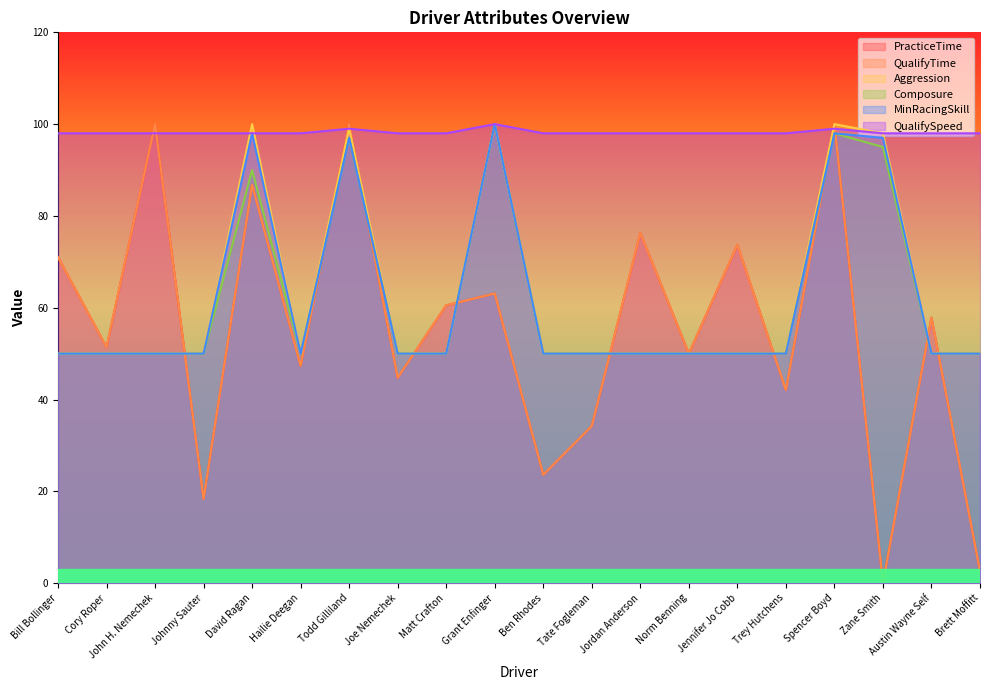

Reading left to right, transcribe all the data shown in this chart.

PracticeTime: 71.0	51.4	100.0	18.3	86.8	47.3	100.0	44.7	60.5	63.1	23.6	34.2	76.3	50.0	73.7	42.1	100.0	0.0	57.8	2.6
QualifyTime: 71.0	51.4	100.0	18.3	86.8	47.3	100.0	44.7	60.5	63.1	23.6	34.2	76.3	50.0	73.7	42.1	100.0	0.0	57.8	2.6
Aggression: 50.0	50.0	50.0	50.0	100.0	50.0	99.0	50.0	50.0	100.0	50.0	50.0	50.0	50.0	50.0	50.0	100.0	98.0	50.0	50.0
Composure: 50.0	50.0	50.0	50.0	90.0	50.0	97.0	50.0	50.0	100.0	50.0	50.0	50.0	50.0	50.0	50.0	98.0	95.0	50.0	50.0
MinRacingSkill: 50.0	50.0	50.0	50.0	98.0	50.0	97.0	50.0	50.0	100.0	50.0	50.0	50.0	50.0	50.0	50.0	98.0	97.0	50.0	50.0
QualifySpeed: 98.0	98.0	98.0	98.0	98.0	98.0	99.0	98.0	98.0	100.0	98.0	98.0	98.0	98.0	98.0	98.0	99.0	98.0	98.0	98.0